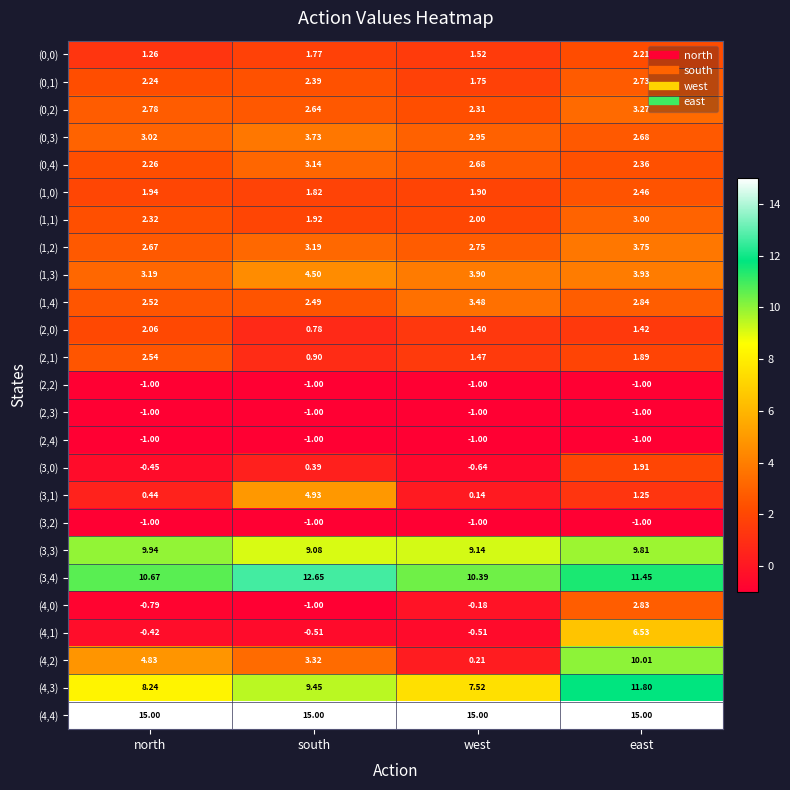

At which label does (0,4) reach its peak?

south